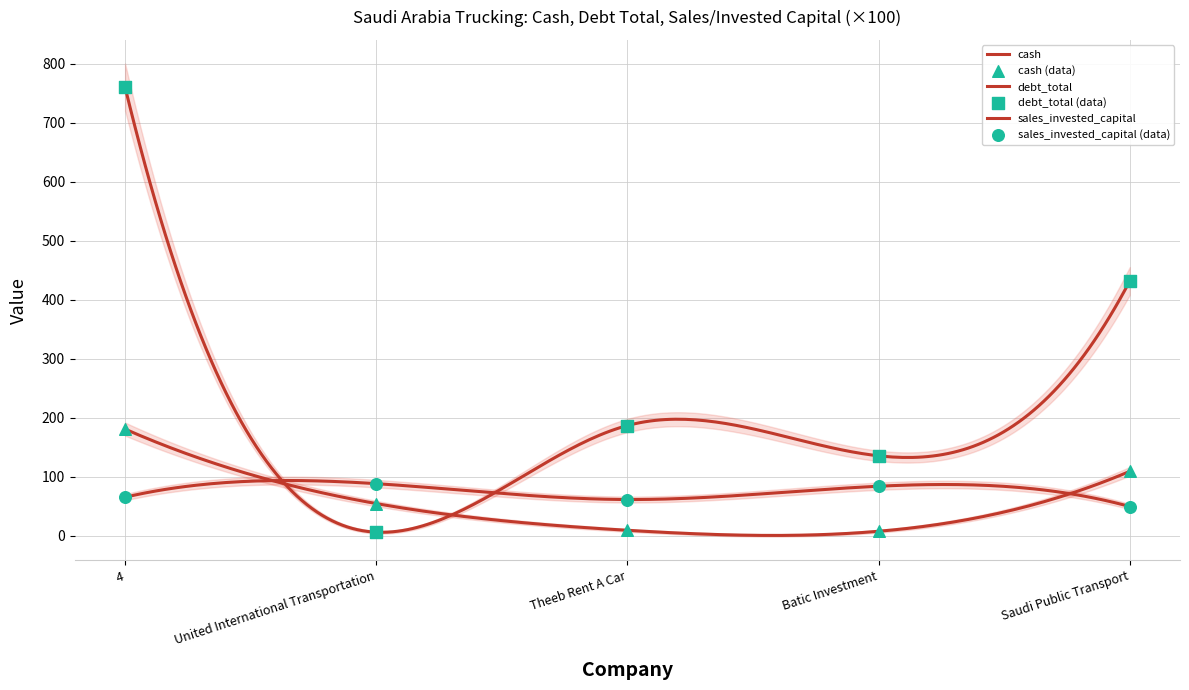

What is the total value across all series at Theeb Rent A Car?

257.5